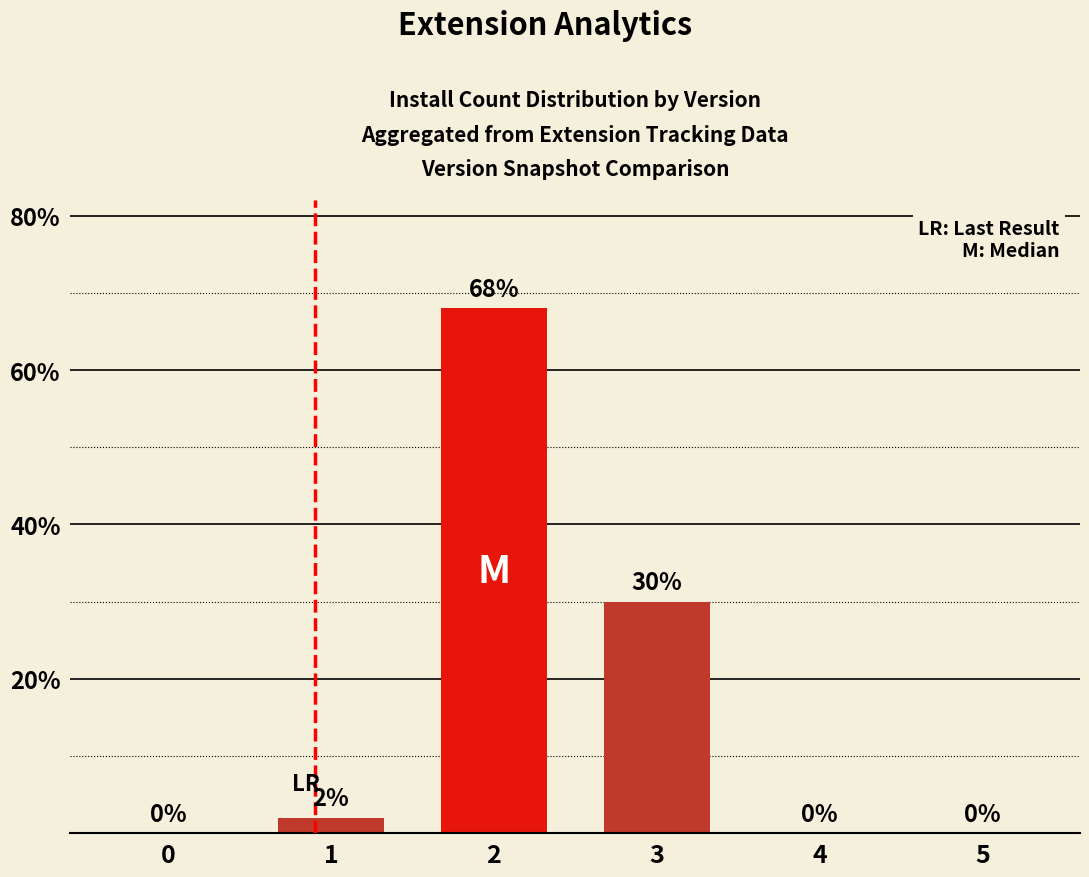

What is the change in value from 2 to 4?

-68